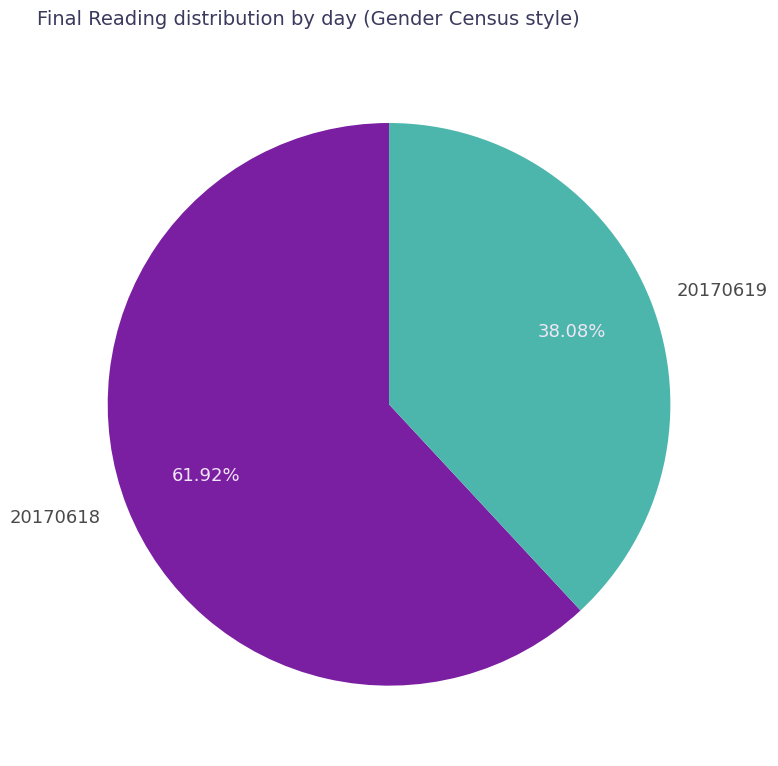

Do 20170618 and 20170619 together represent more than half of the pie?

Yes